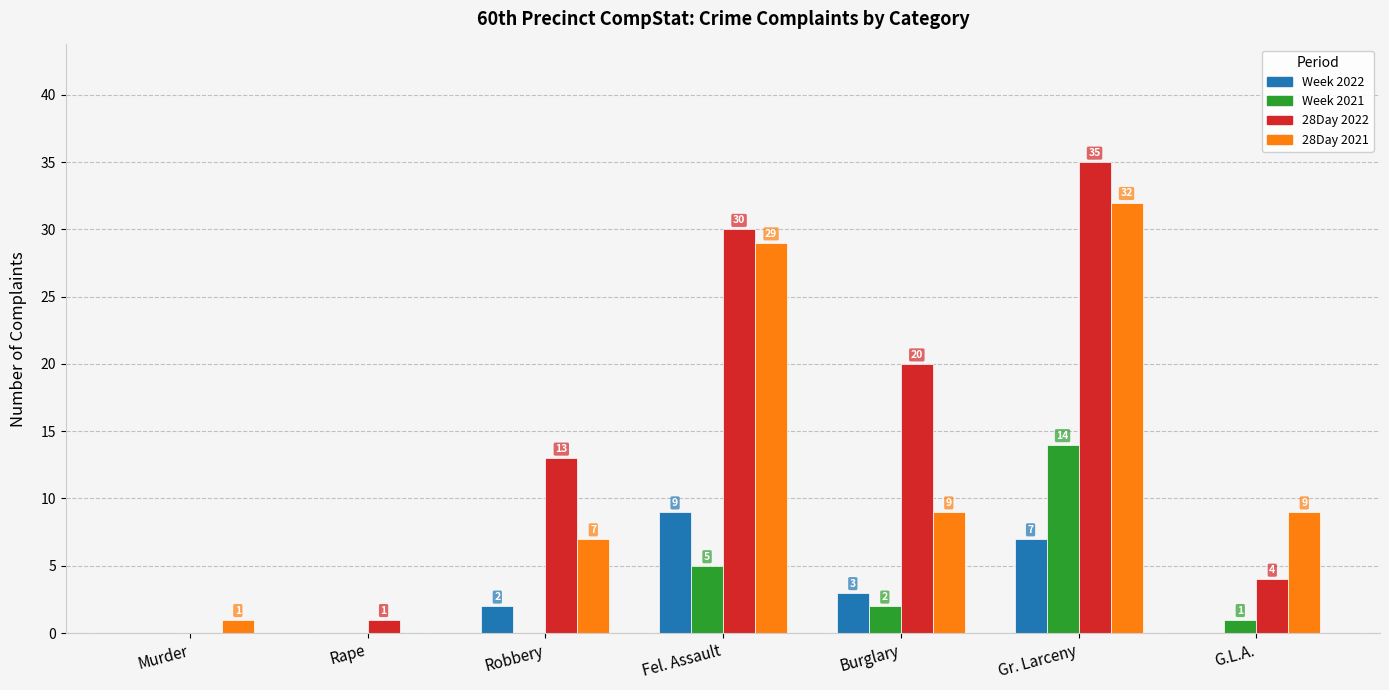

Reading right to left, extract all data points from this chart.

Week 2022: G.L.A.=0	Gr. Larceny=7	Burglary=3	Fel. Assault=9	Robbery=2	Rape=0	Murder=0
Week 2021: G.L.A.=1	Gr. Larceny=14	Burglary=2	Fel. Assault=5	Robbery=0	Rape=0	Murder=0
28Day 2022: G.L.A.=4	Gr. Larceny=35	Burglary=20	Fel. Assault=30	Robbery=13	Rape=1	Murder=0
28Day 2021: G.L.A.=9	Gr. Larceny=32	Burglary=9	Fel. Assault=29	Robbery=7	Rape=0	Murder=1